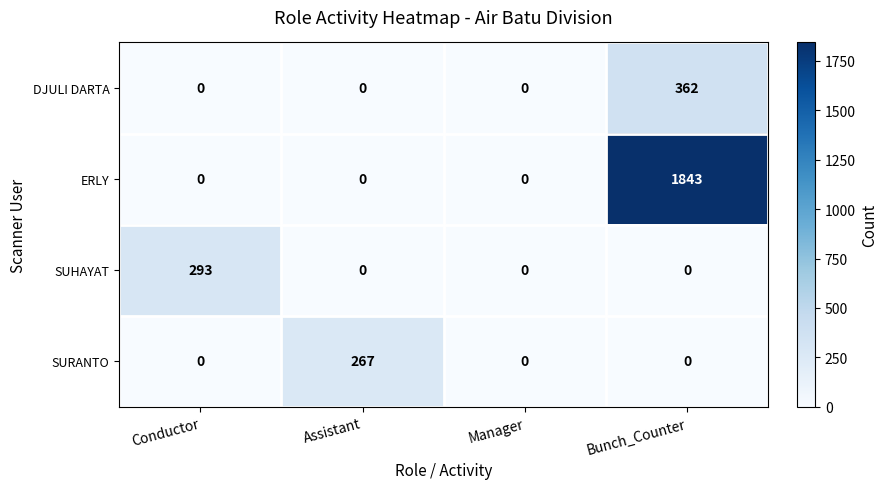

List the series in order of their peak value, highest first.

ERLY, DJULI DARTA, SUHAYAT, SURANTO